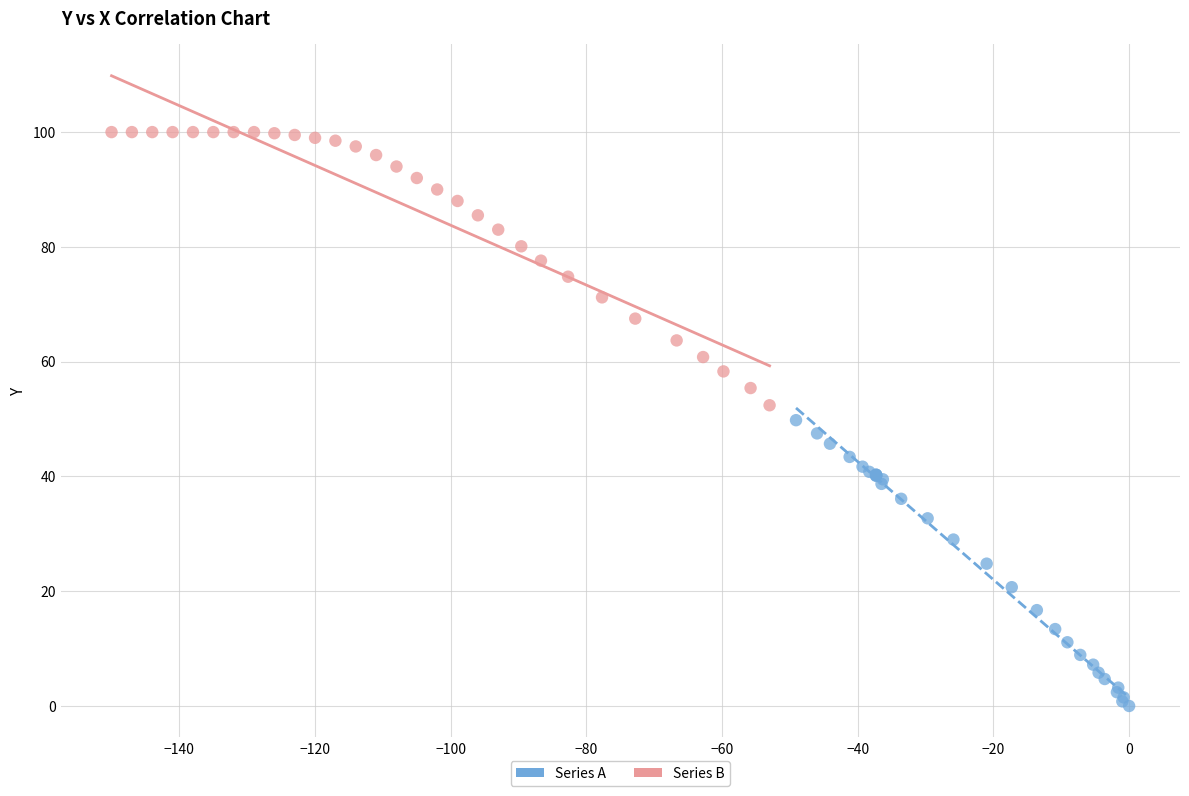

Which series reaches the minimum Y coordinate?

Series A